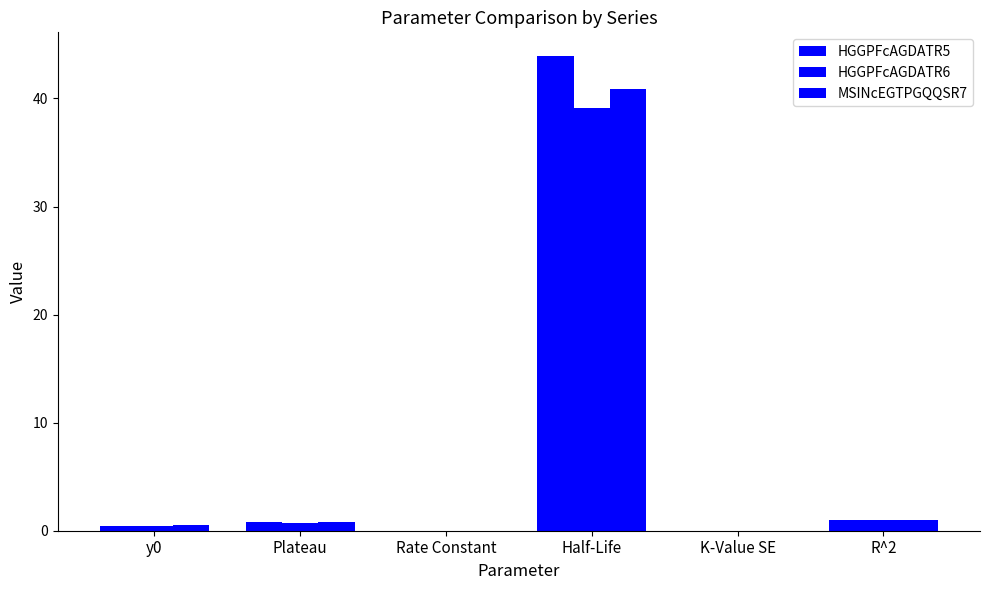

What position from the right is Half-Life?

3